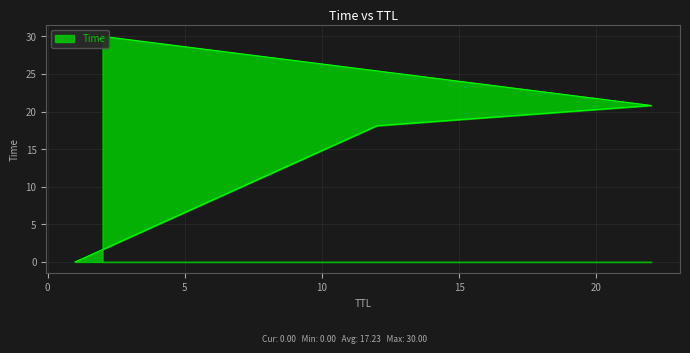

Rank the categories by value from highest to lowest.

2, 22, 12, 1